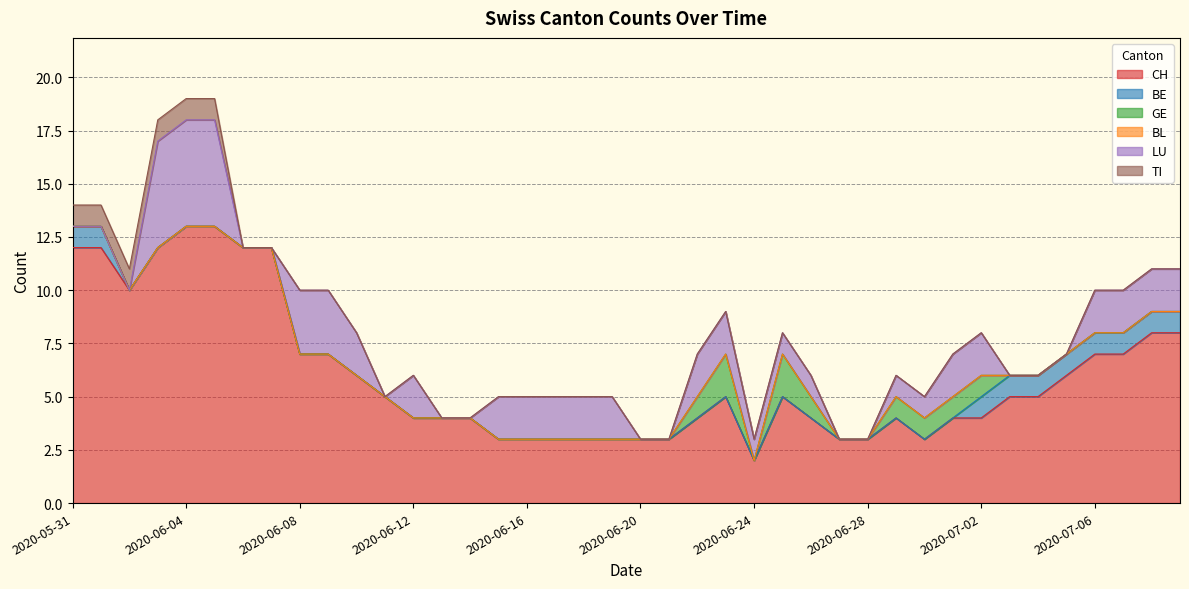

Between 2020-06-19 and 2020-06-28, which is larger?

2020-06-19